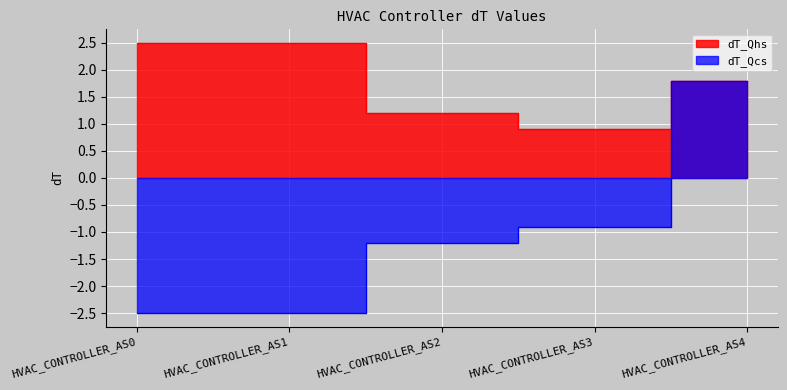

At HVAC_CONTROLLER_AS2, list the series in order from largest to smallest.

dT_Qhs, dT_Qcs